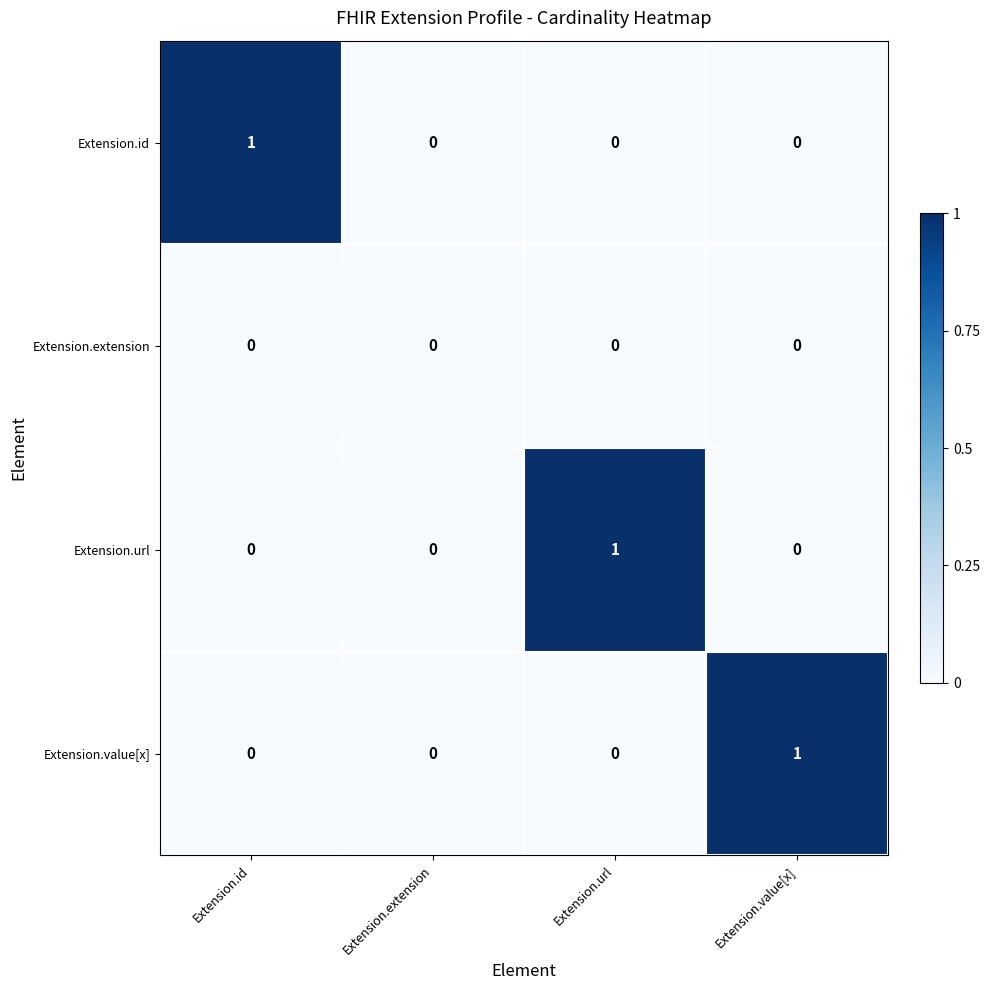

Is it true that Extension.extension equals 0 at Extension.extension?

True